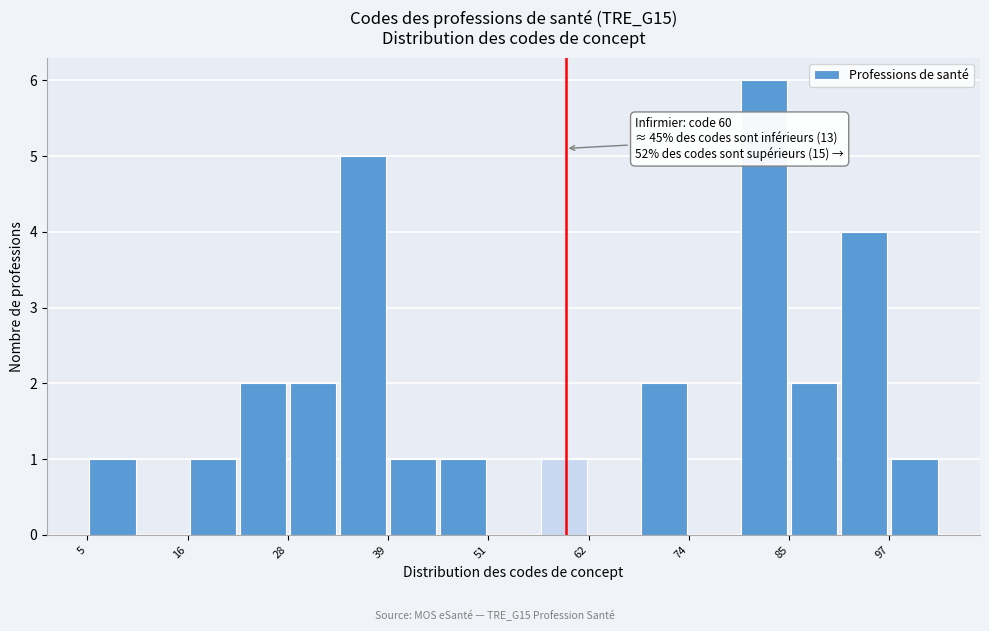

Around what value on the x-axis is the tallest bar? Give the approximate position of its centre, as read against the axis.

82